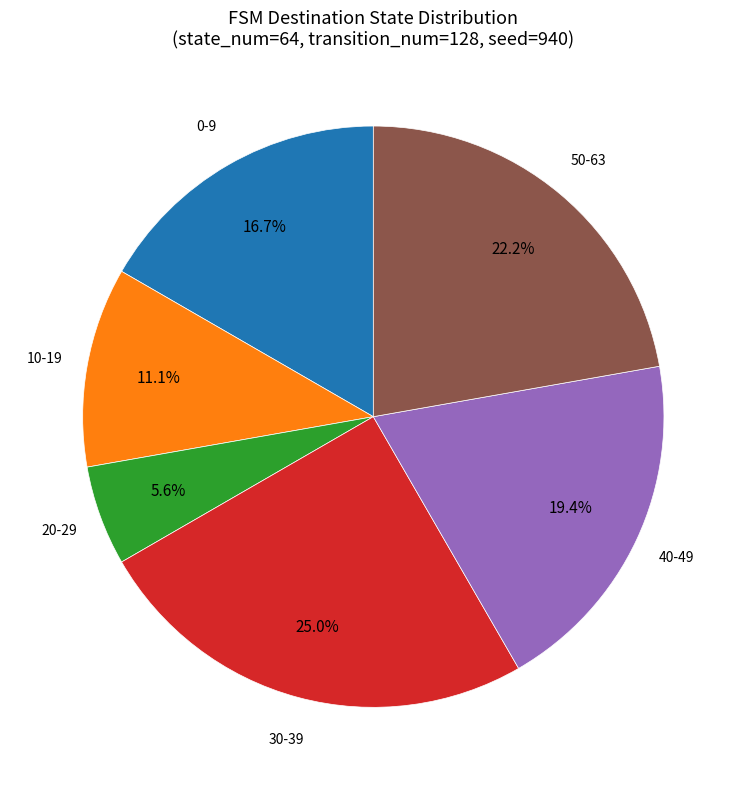

What percentage is NOT represented by 40-49?

80.6%